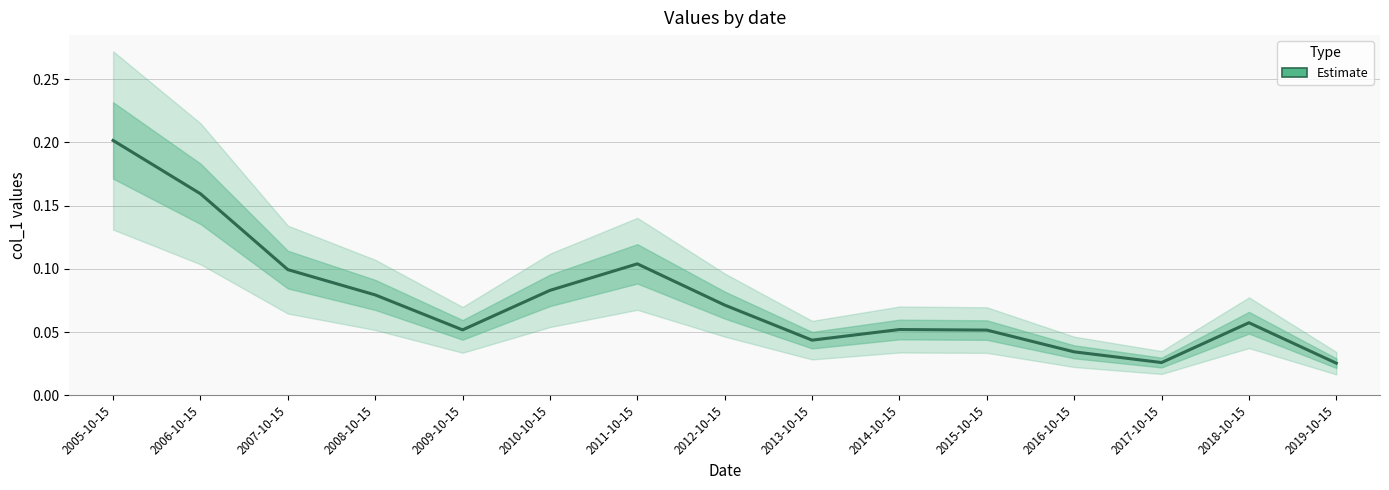

True or false: the data shows 0.1 at 2015-10-15.

True